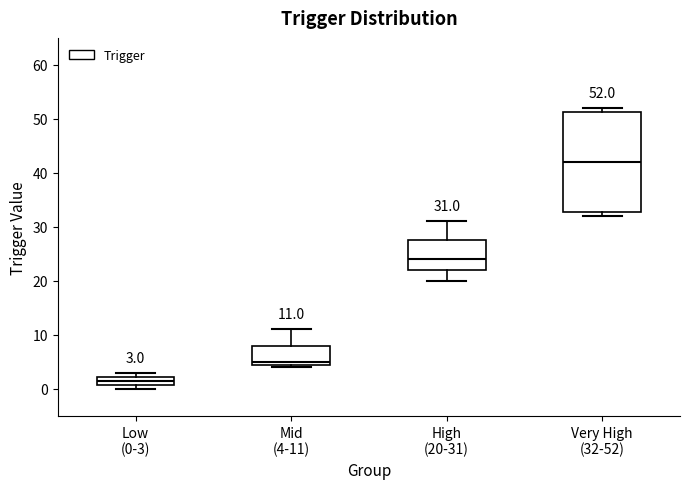

Which box has the lowest median line?

Low (0-3)